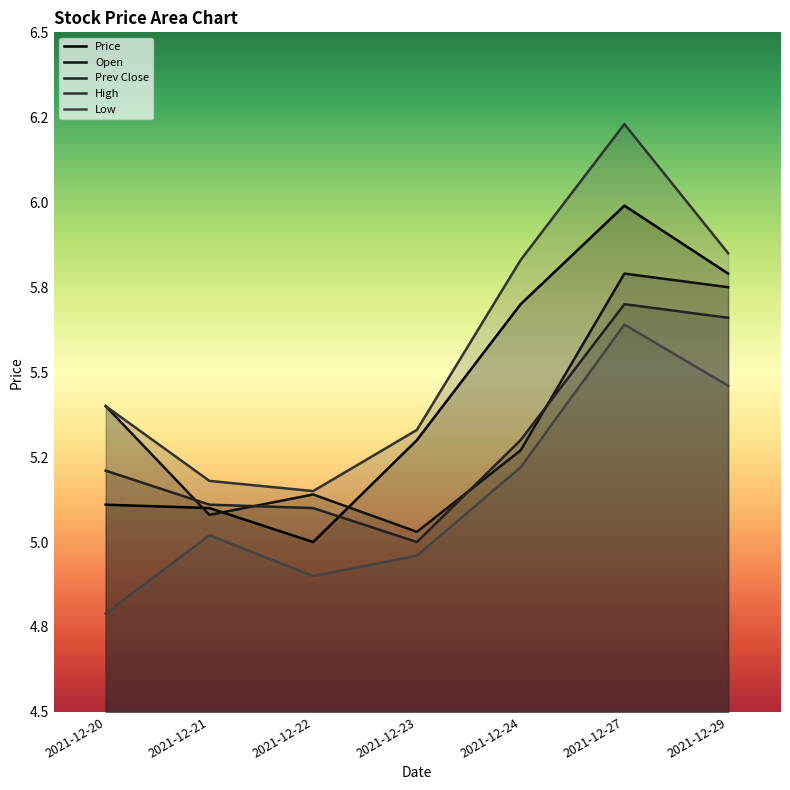

What is the greatest value displayed?

6.2